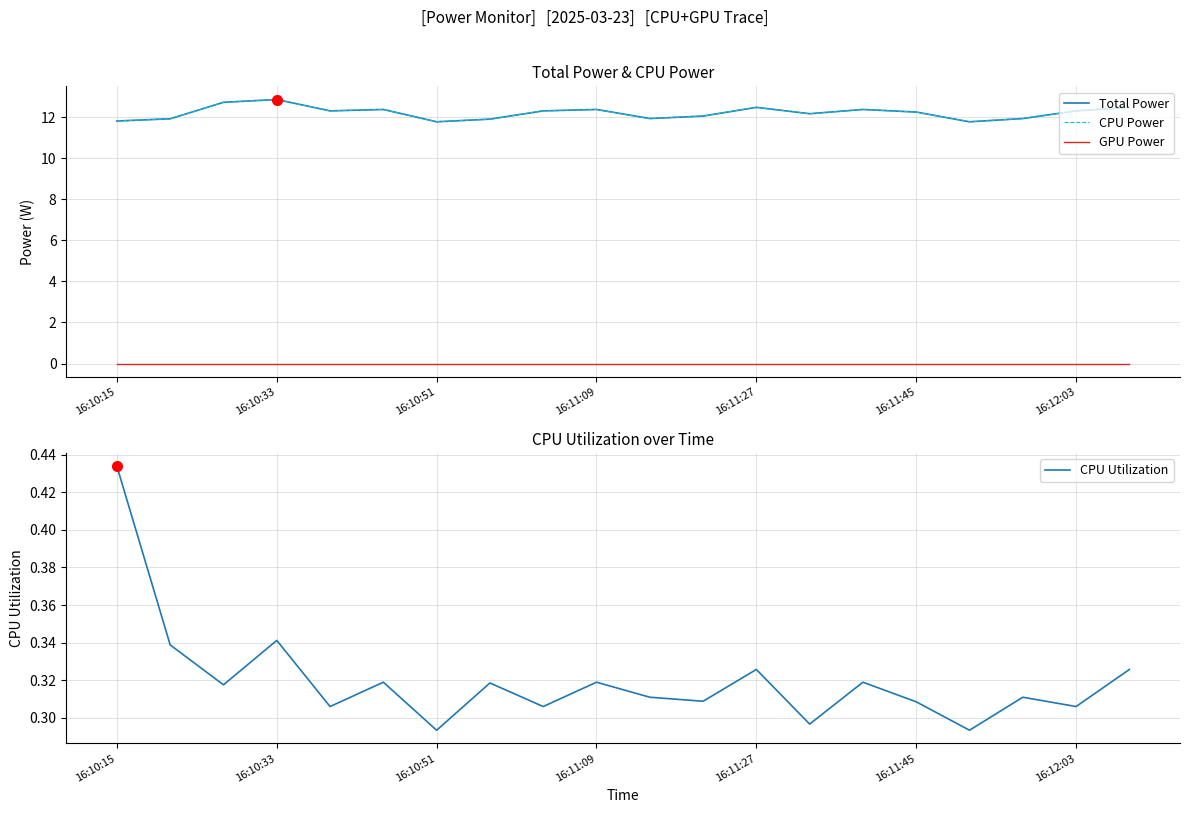

True or false: CPU Utilization and CPU Power intersect in this chart.

False